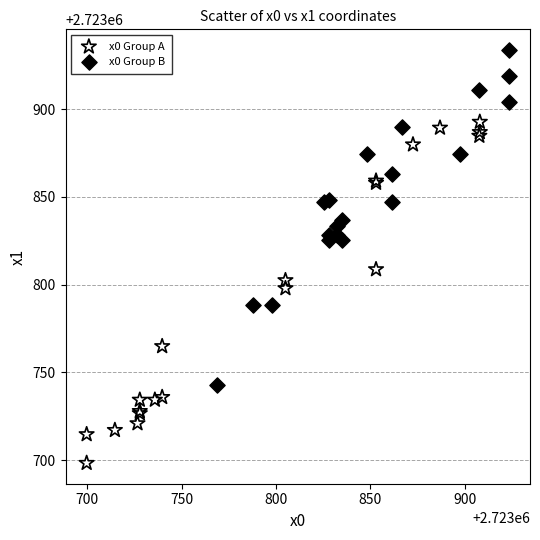

Which series reaches the minimum Y coordinate?

x0 Group A